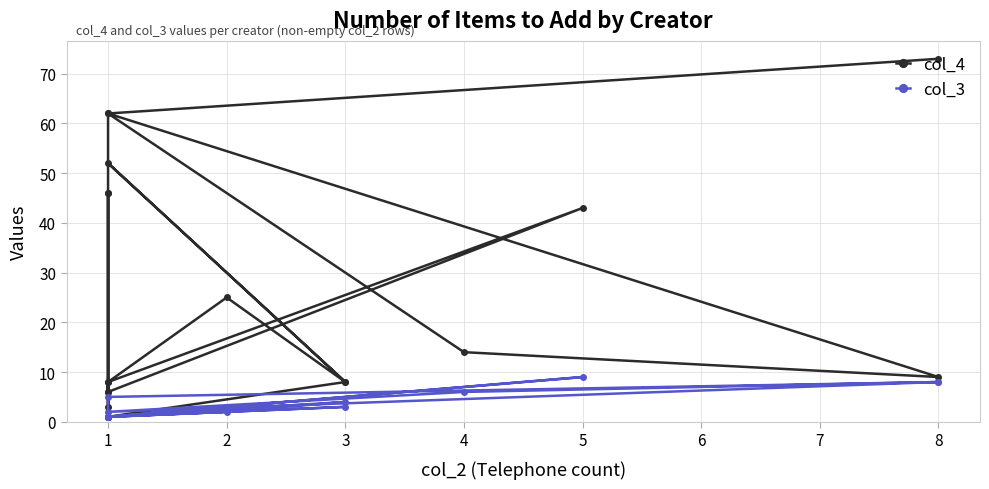

List the labels in order of col_4 value, smallest first.

1, 1, 1, 1, 1, 3, 3, 1, 8, 4, 2, 5, 1, 1, 1, 1, 1, 8